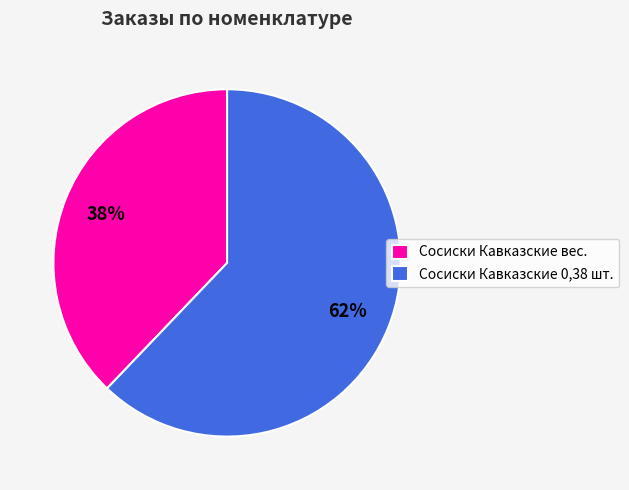

The Сосиски Кавказские вес. slice represents 38% of the pie. True or false?

True